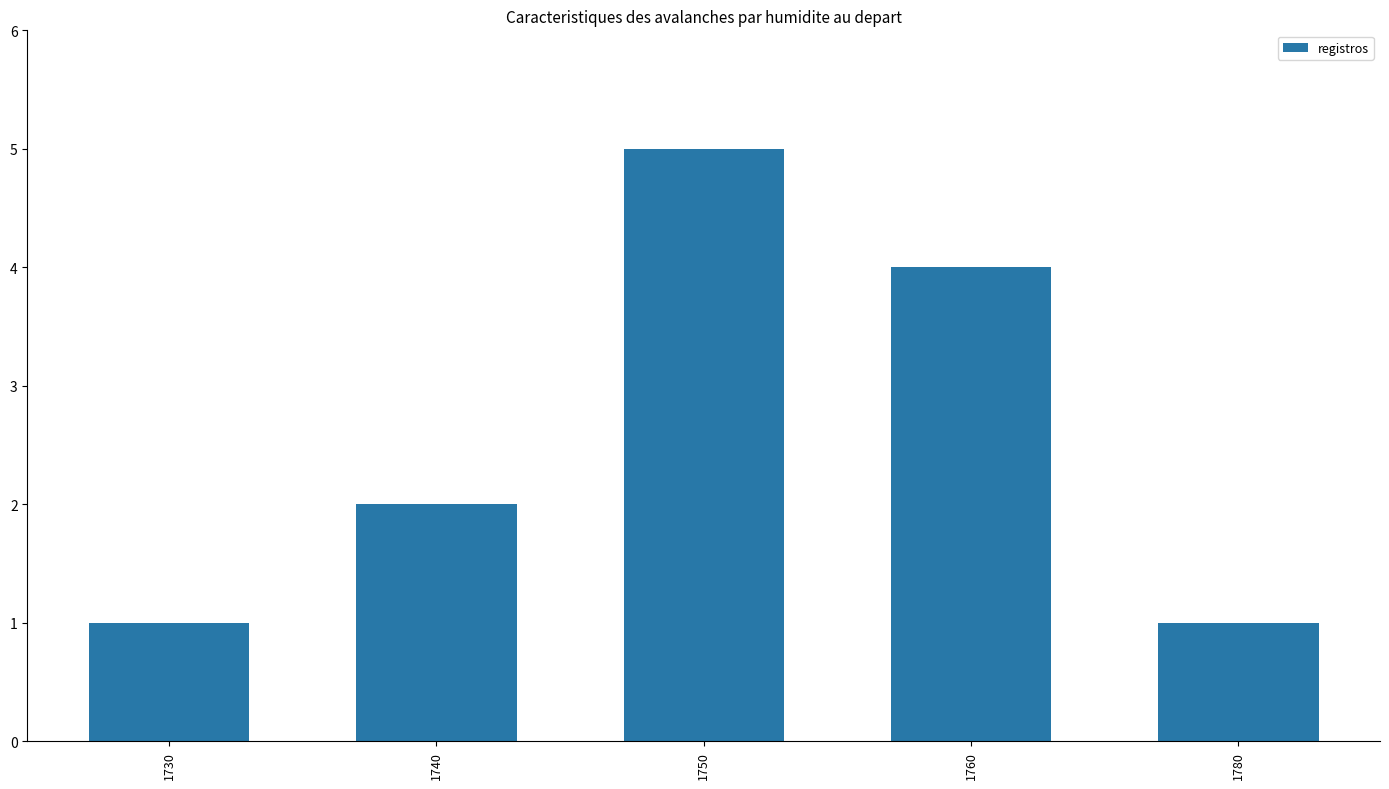

What value does the data have at 1780?

1